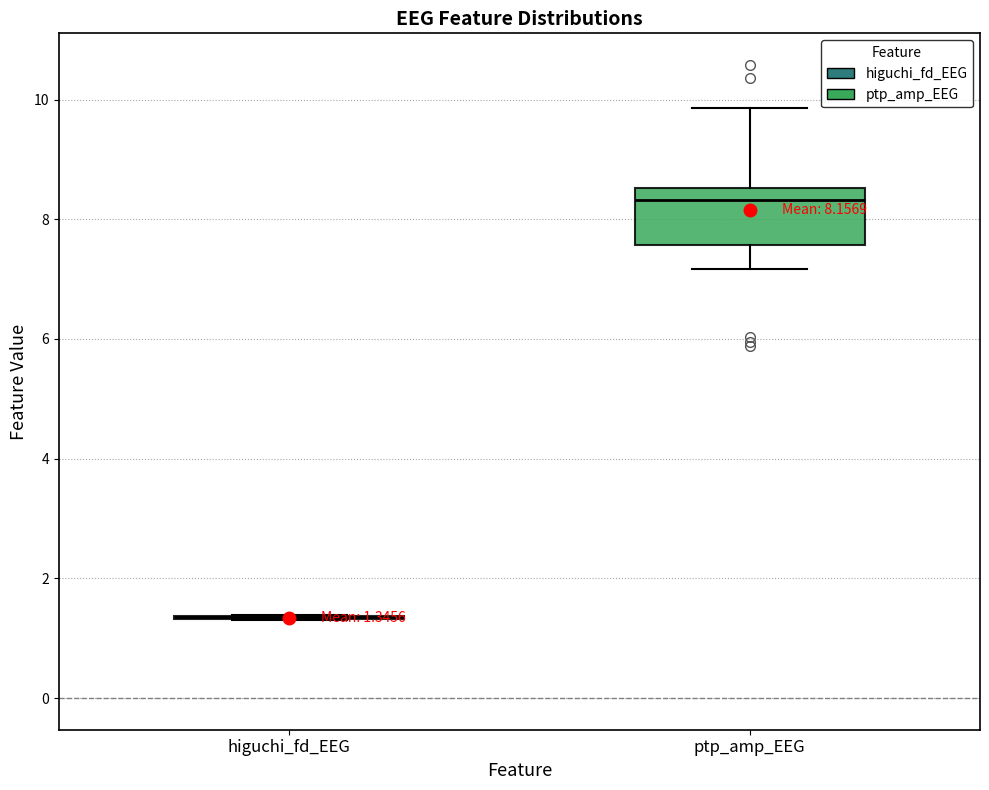

Comparing the boxes themselves (not the whiskers), which one is the tallest?

ptp_amp_EEG